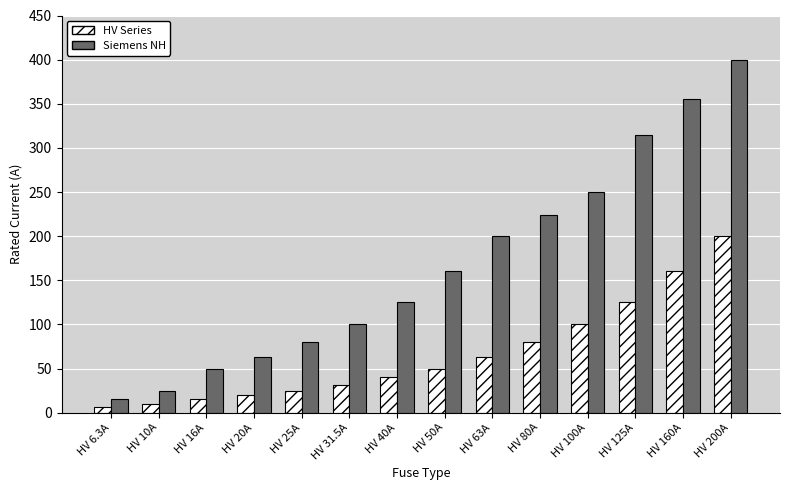

Which series has the largest total across all categories?

Siemens NH